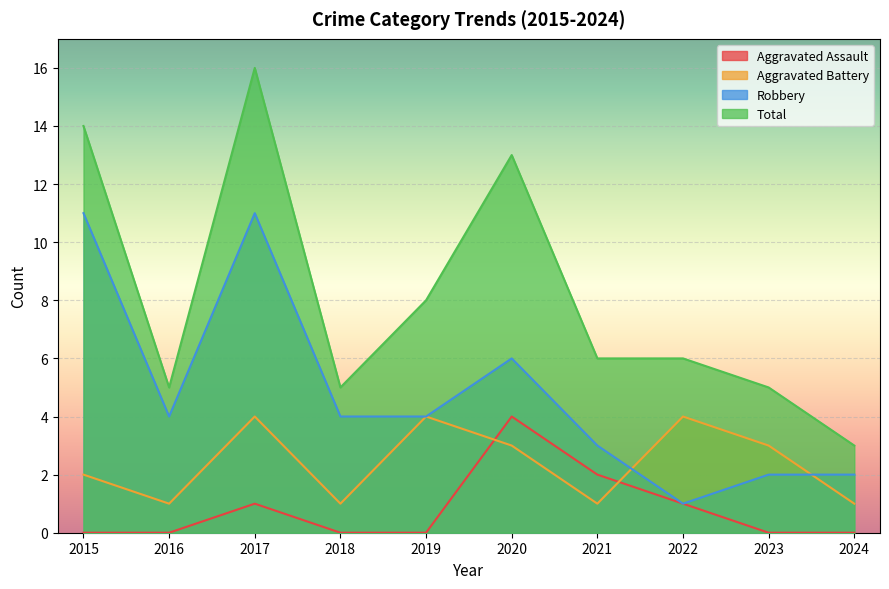

What are all the series names shown in the legend?

Aggravated Assault, Aggravated Battery, Robbery, Total